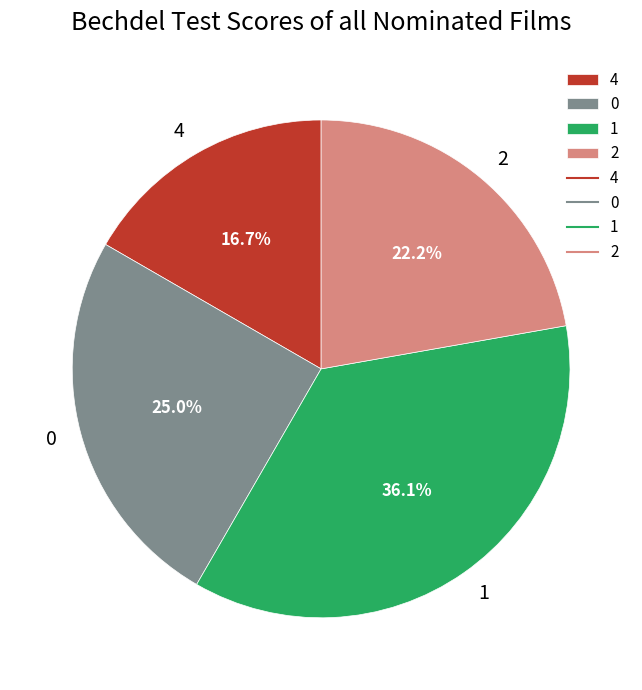

To the nearest percent, what portion does 1 represent?

36%